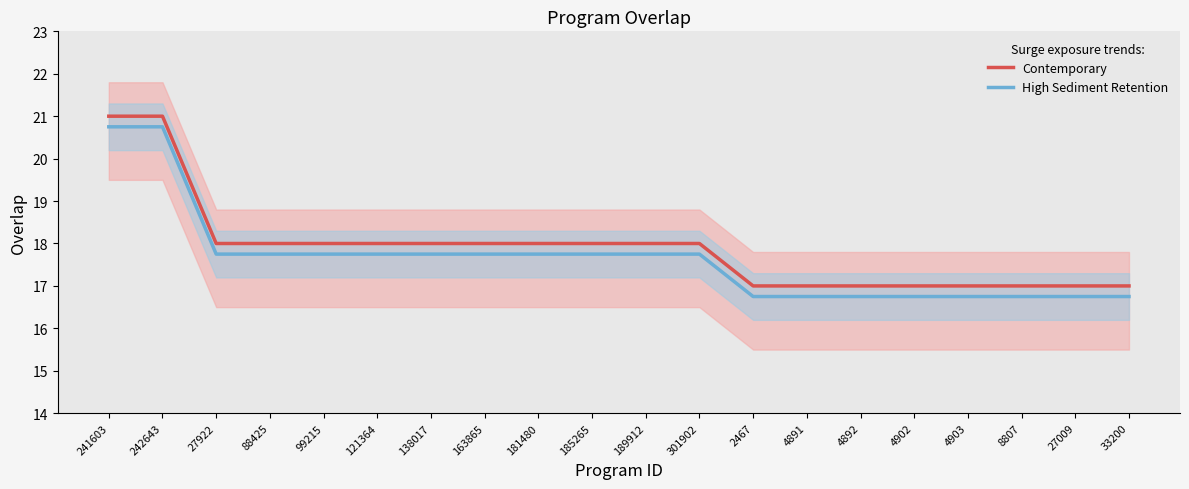

True or false: Contemporary has more than 1 interior local peaks.

False